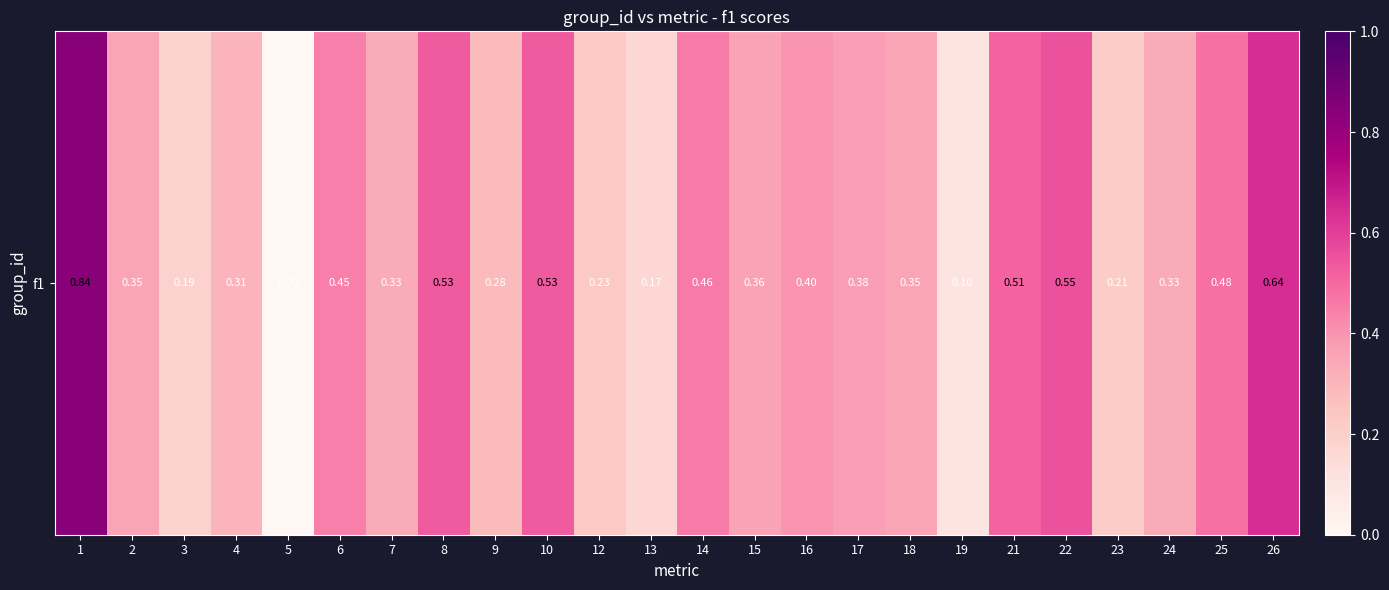

List the labels in order of value, smallest first.

5, 19, 13, 3, 23, 12, 9, 4, 7, 24, 2, 18, 15, 17, 16, 6, 14, 25, 21, 8, 10, 22, 26, 1